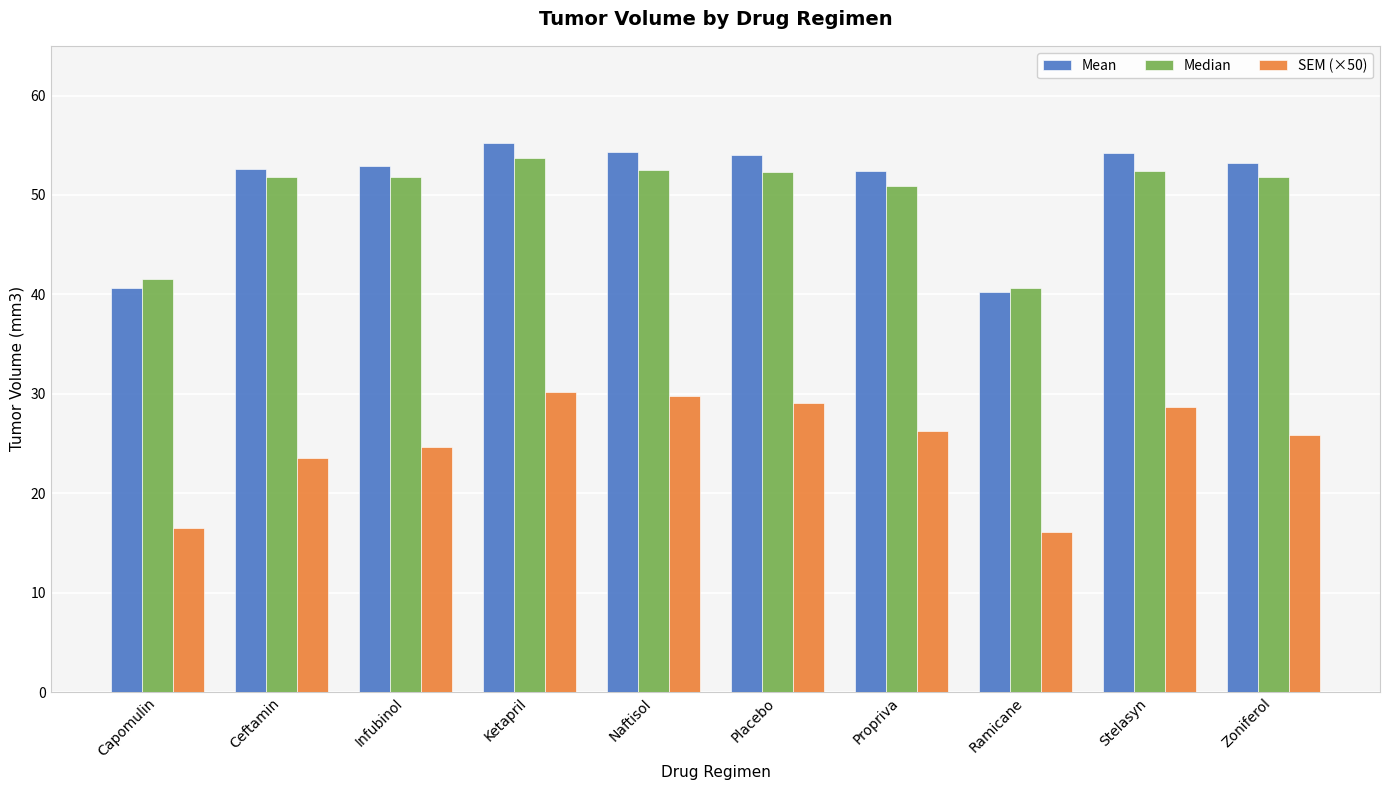

Is it true that Median equals 52.4 at Stelasyn?

True